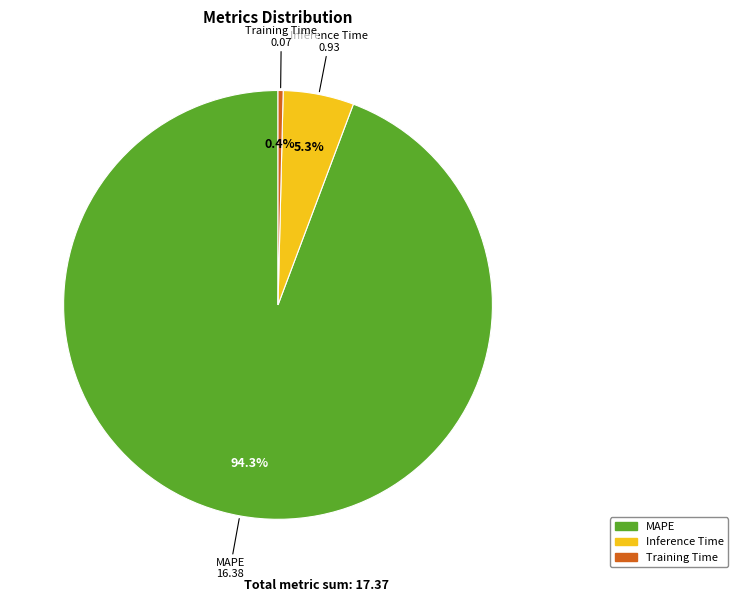

To the nearest percent, what is the difference between the Inference Time and Training Time slice percentages?

5%